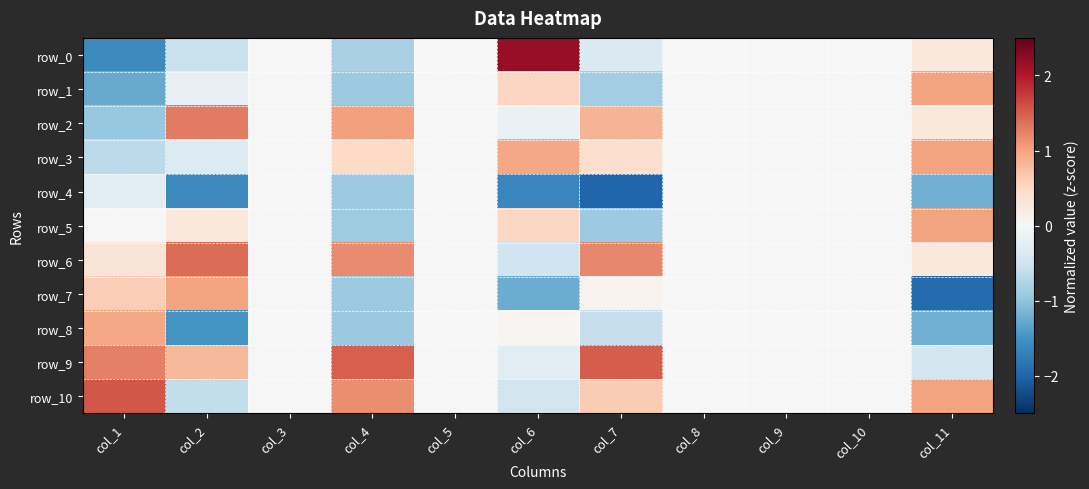

Which category has the highest value across all series?

col_6